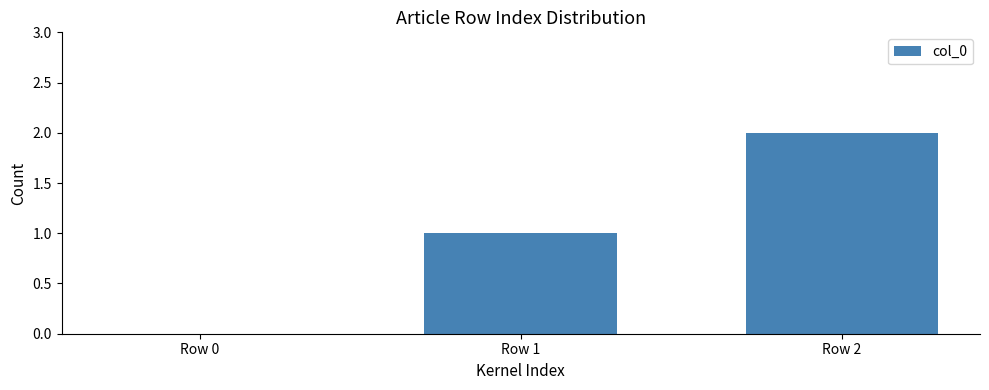

What is the change in value from Row 0 to Row 1?

+1